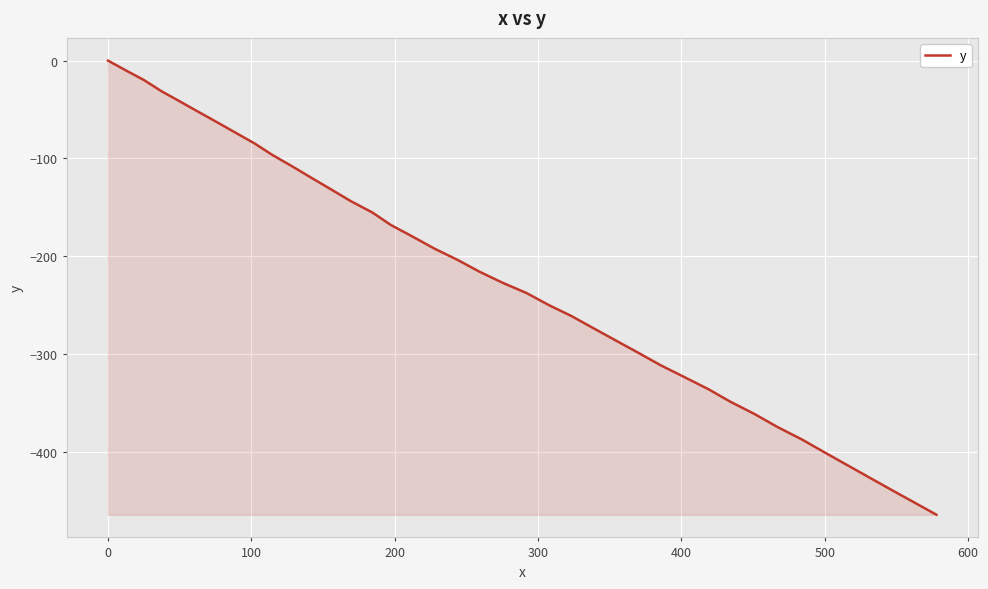

What is the difference between the maximum and minimum values?

464.1